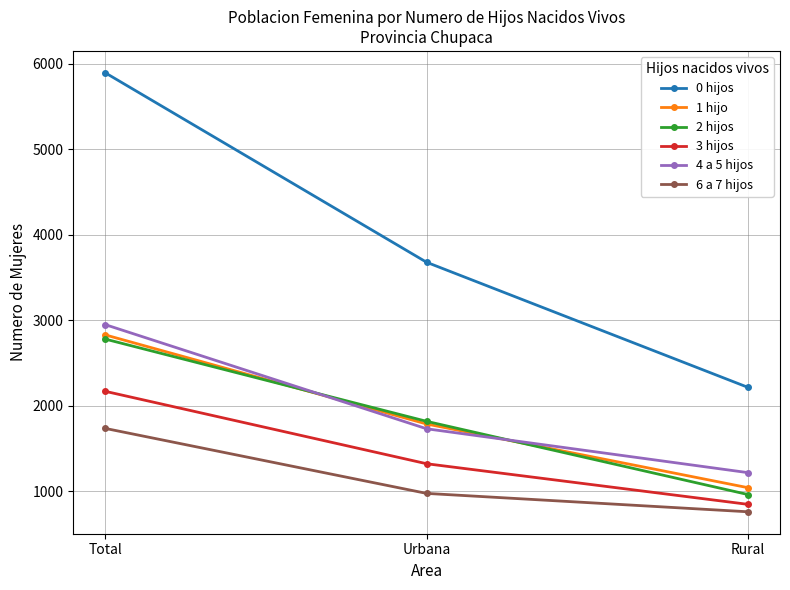

Reading right to left, extract all data points from this chart.

0 hijos: 2216	3679	5895
1 hijo: 1042	1787	2829
2 hijos: 962	1818	2780
3 hijos: 847	1322	2169
4 a 5 hijos: 1218	1731	2949
6 a 7 hijos: 760	975	1735